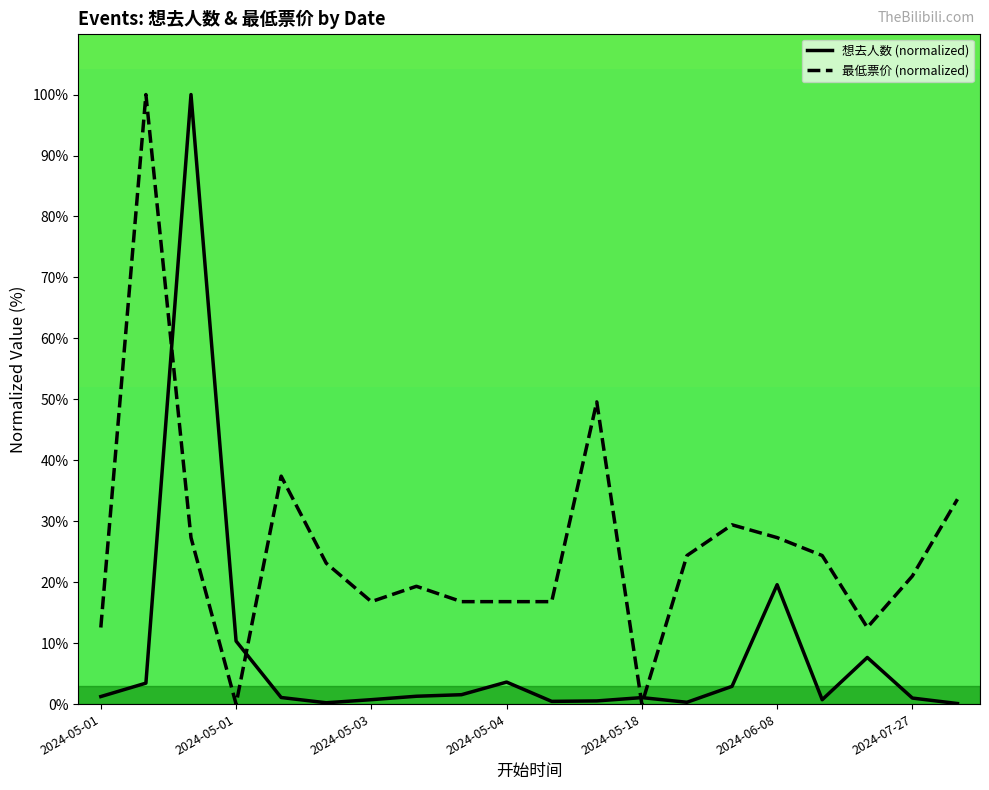

Reading right to left, transcribe all the data shown in this chart.

想去人数: 0.1	1.0	7.6	0.7	19.6	2.9	0.3	1.1	0.5	0.4	3.6	1.5	1.3	0.7	0.2	1.1	10.3	100.0	3.4	1.2
最低票价: 33.6	21.0	12.6	24.4	27.3	29.4	24.4	0.0	49.6	16.8	16.8	16.8	19.3	16.8	23.1	37.4	0.0	27.3	100.0	12.6